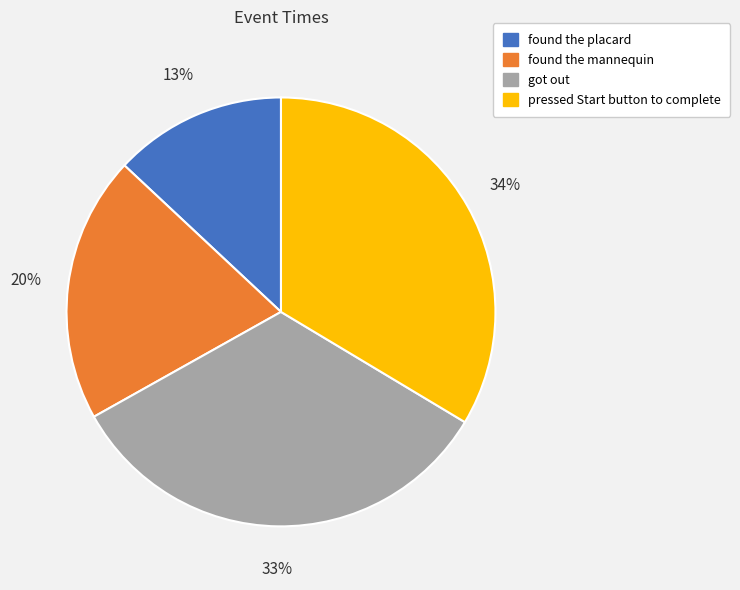

Combined, do got out and found the mannequin account for over 50%?

Yes